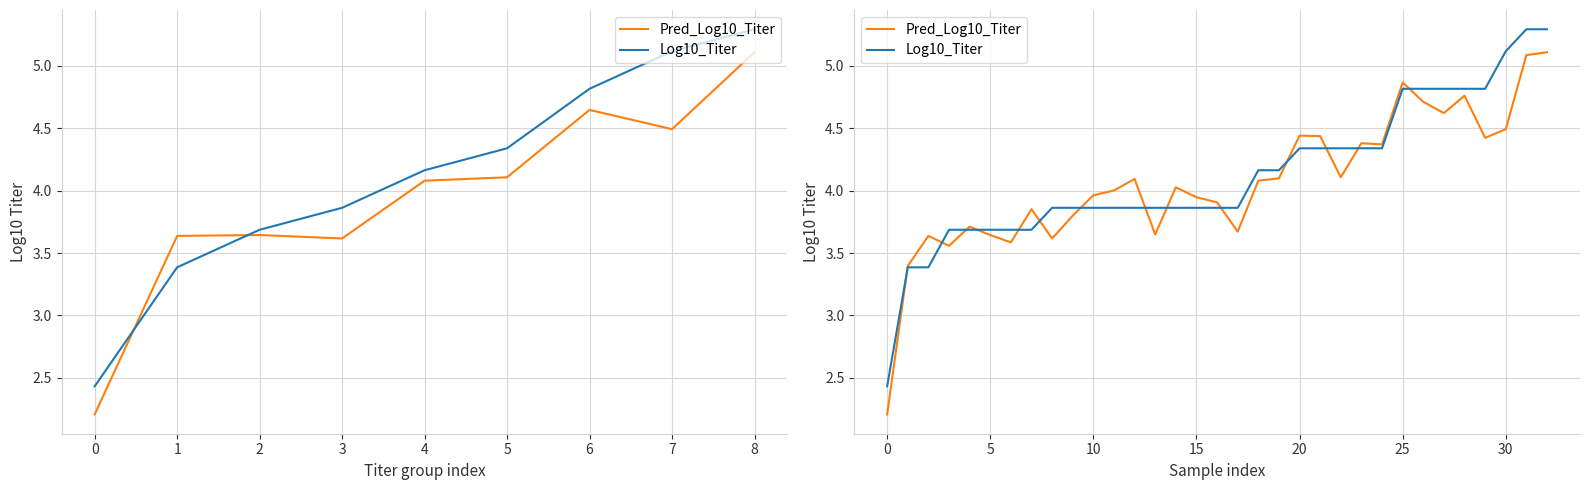

True or false: Pred_Log10_Titer and Log10_Titer intersect in this chart.

True